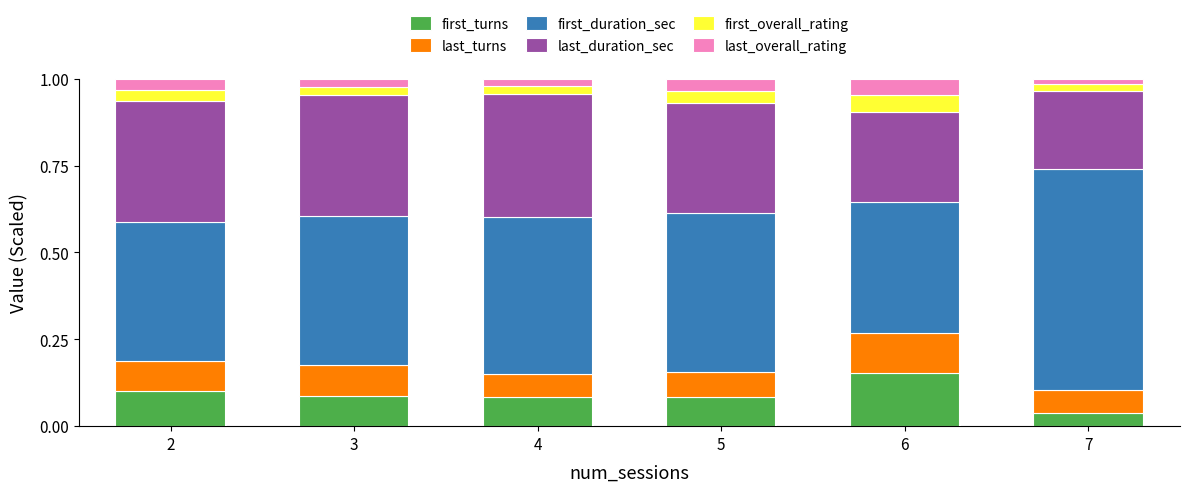

What is the total value across all series at 4?

1.0